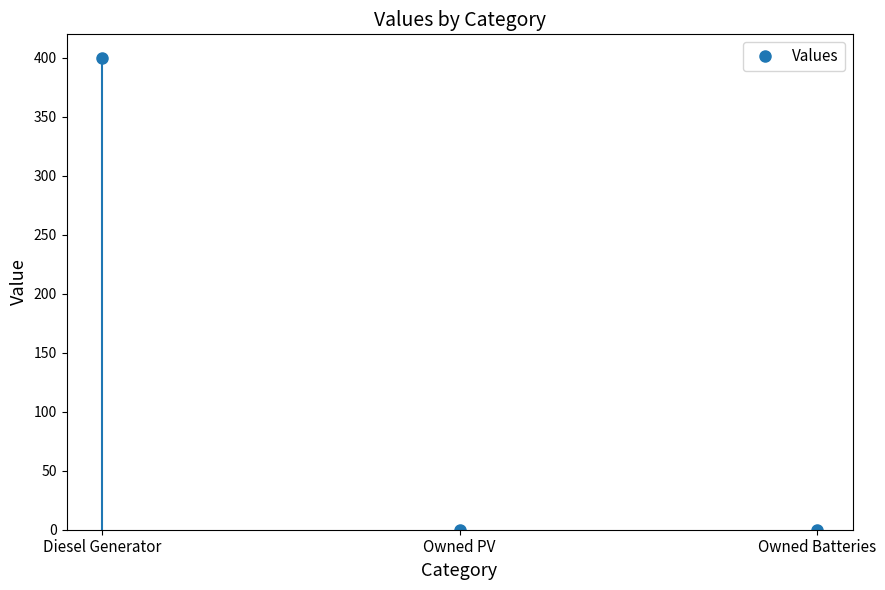

At how many categories does at least one series exceed 25?

1